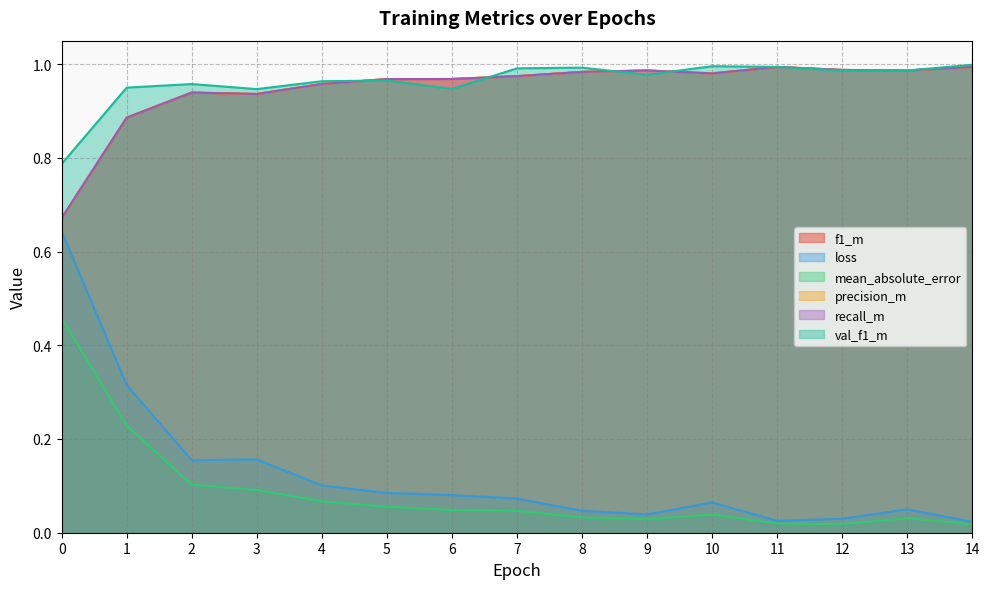

True or false: f1_m and precision_m cross at least once.

False